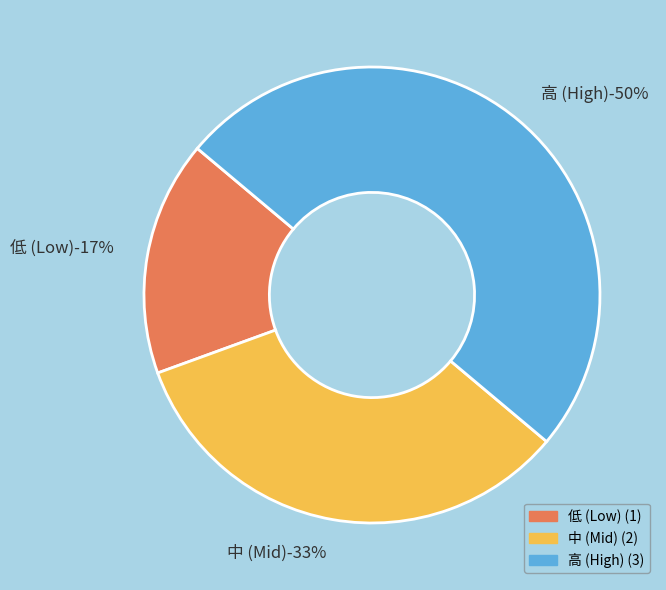

To the nearest percent, what is the combined percentage of 1 and 2?

50%